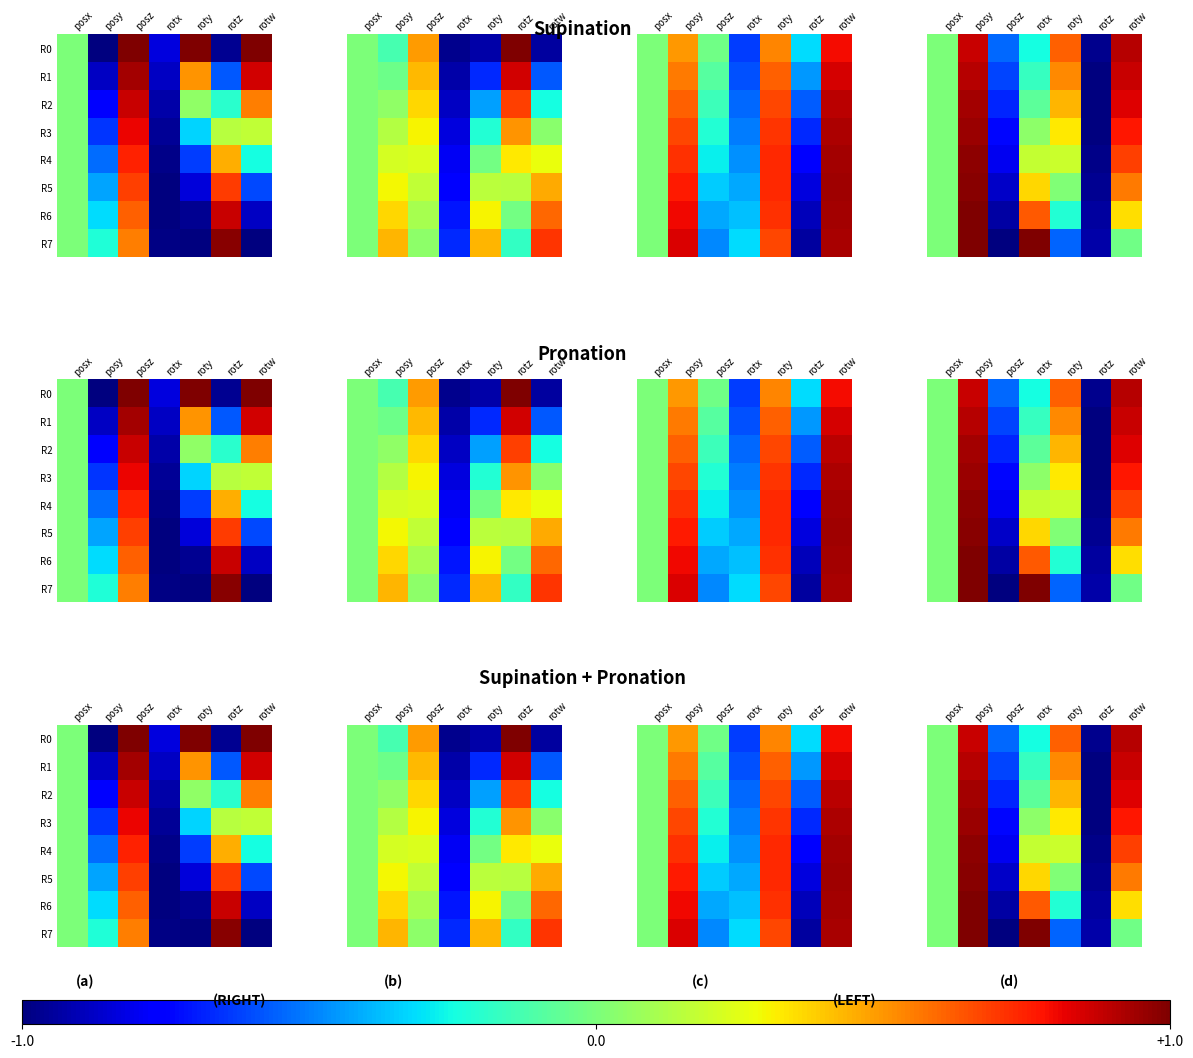

Count the number of categories in the chart.

7